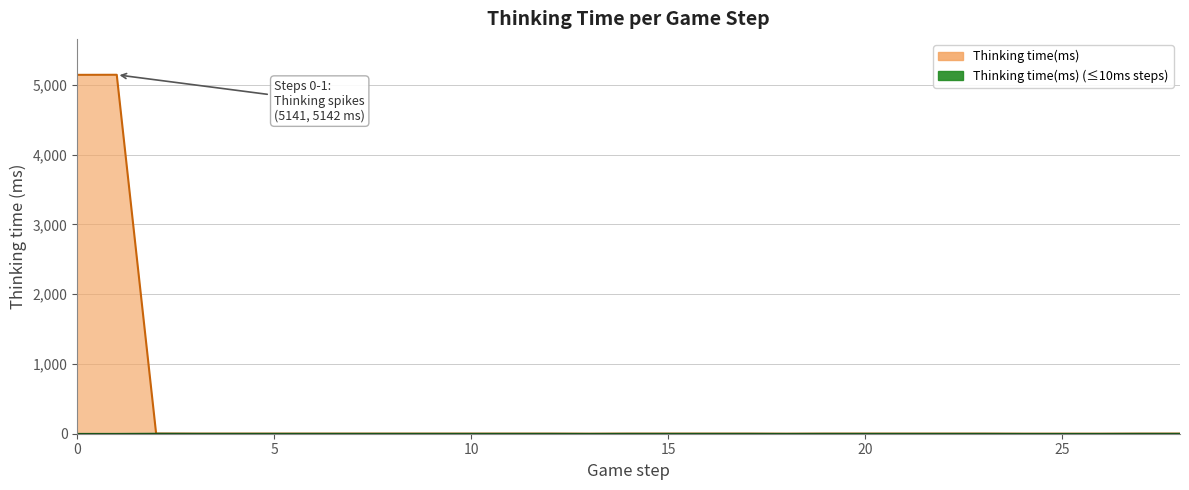

What is the value of the 2nd point from the left?

5142